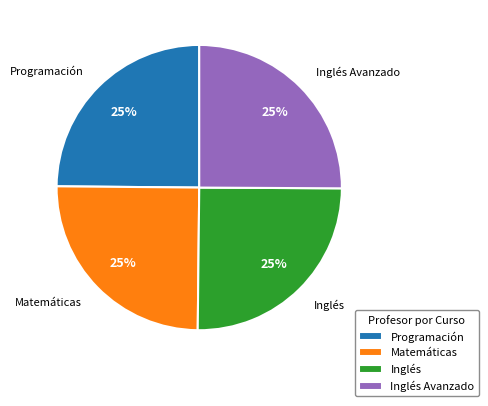

Approximately how many times larger is the value at Inglés compared to Inglés Avanzado?

1.0